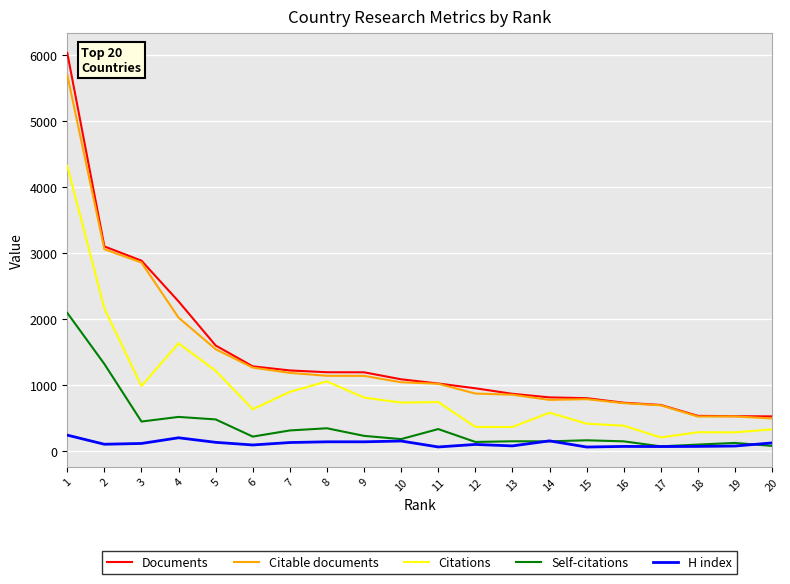

The value of Documents at 5 is 1603. True or false?

True